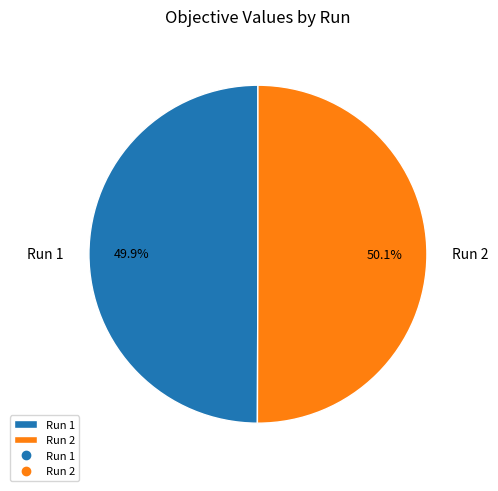

Combined, do Run 1 and Run 2 account for over 50%?

Yes